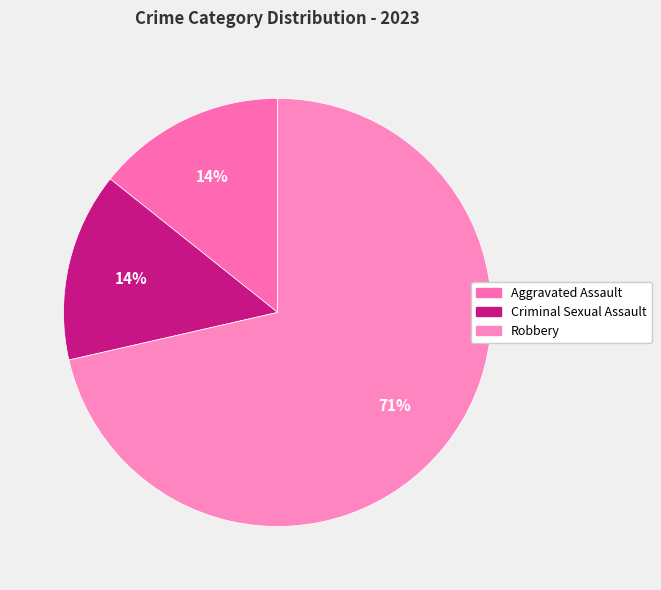

Is the sum of Criminal Sexual Assault and Robbery greater than half?

Yes